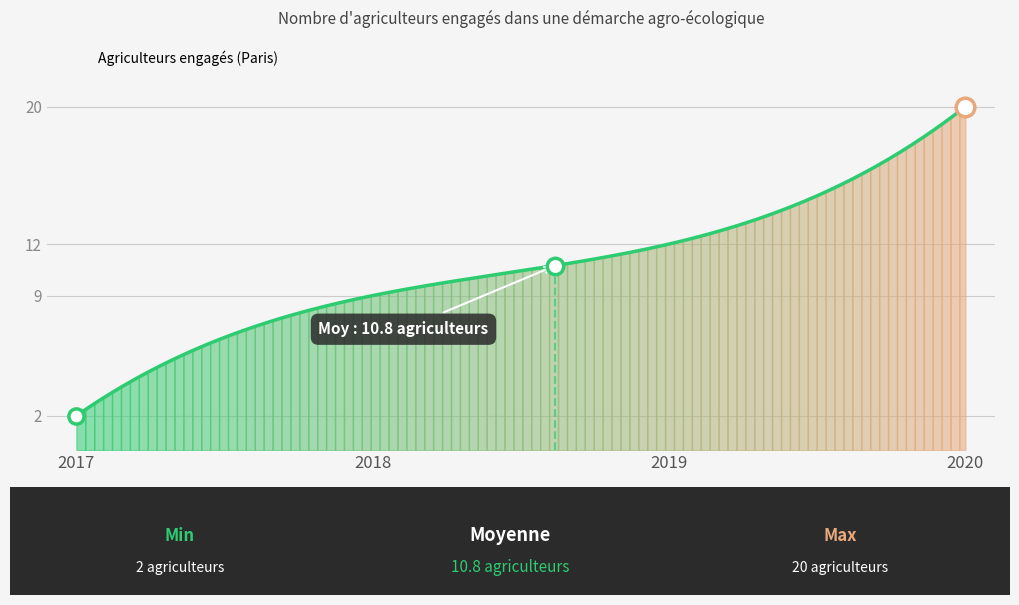

What is the change in value from 2017-12-31 to 2018-12-31?

+7